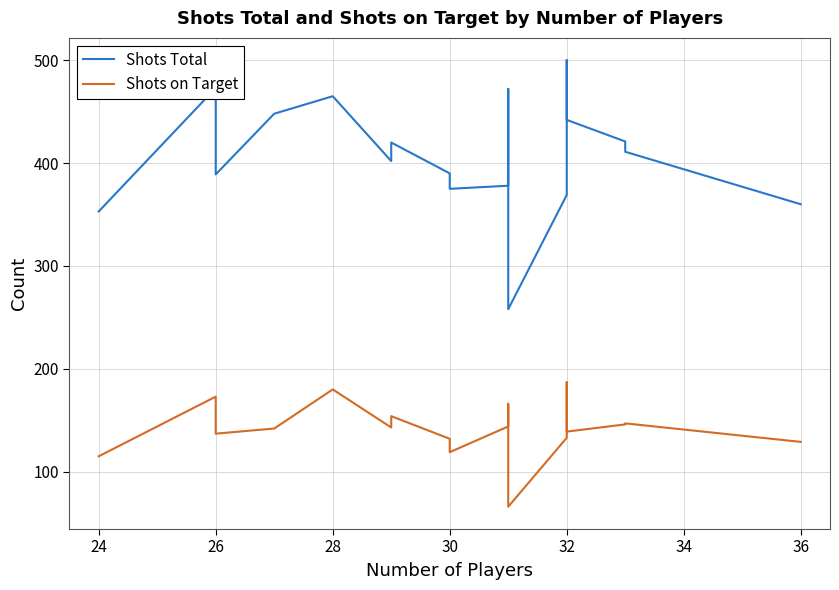

True or false: Shots Total and Shots on Target cross at least once.

False